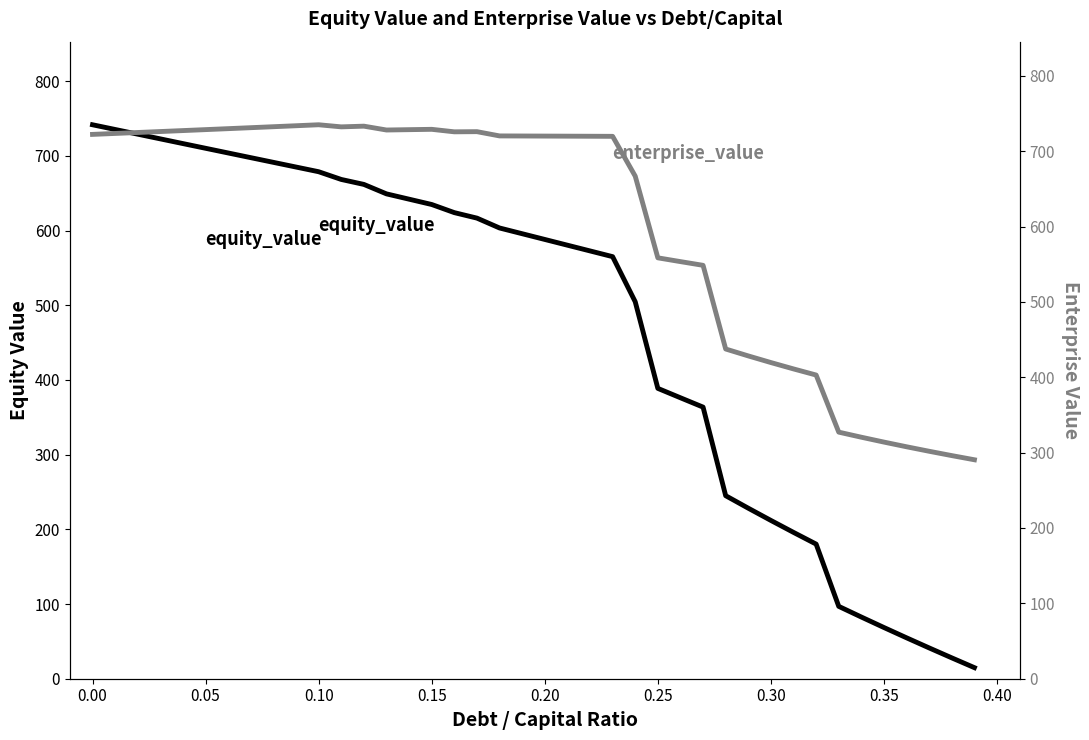

How many interior local peaks does the enterprise_value series have?

4